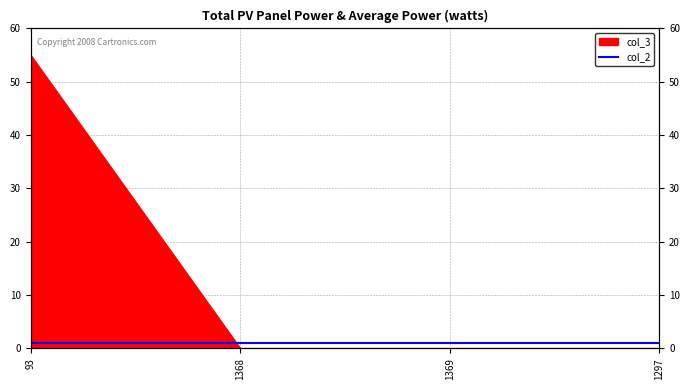

What is the difference between the maximum and minimum values?

55